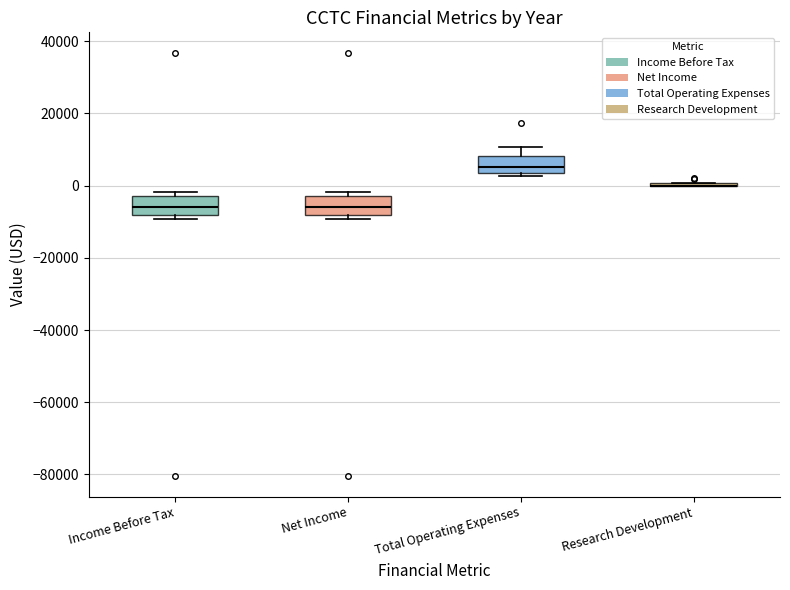

Reading left to right, read every box against the y-axis: the position of its median line, the range the box covers, and the ends of its whiskers. The values are not printed on the chart, so give them approximately, as read against the axis.

Income Before Tax: median -6000, box -8000 to -2000, whiskers -10000 to -2000 (just above the box's upper edge)
Net Income: median -6000, box -8000 to -2000, whiskers -10000 to -2000 (just above the box's upper edge)
Total Operating Expenses: median 6000, box 4000 to 8000, whiskers 2000 to 10000
Research Development: box collapsed to a line at 0, whiskers 0 to 0